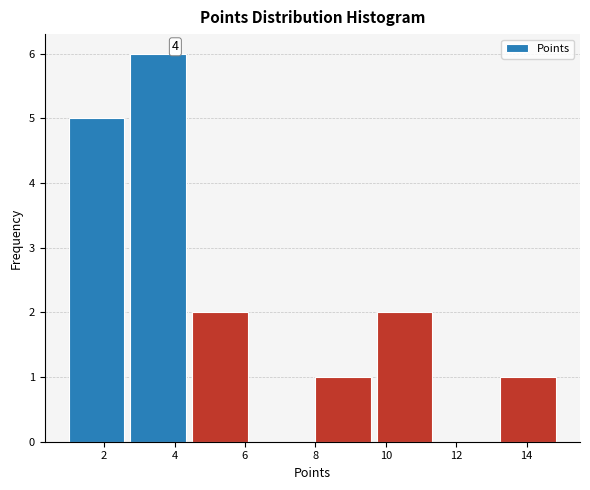

Over which range of the x-axis is the bar tallest?

2.75 to 4.50